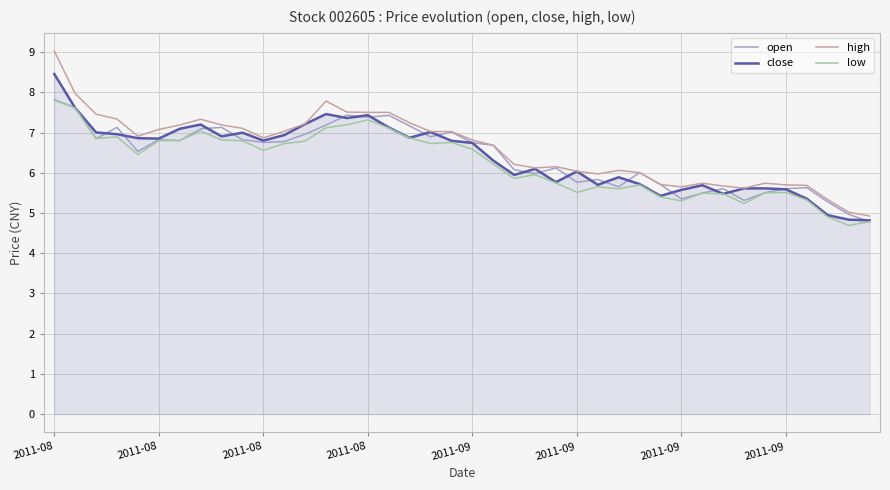

What is the highest value of the low series?

7.8